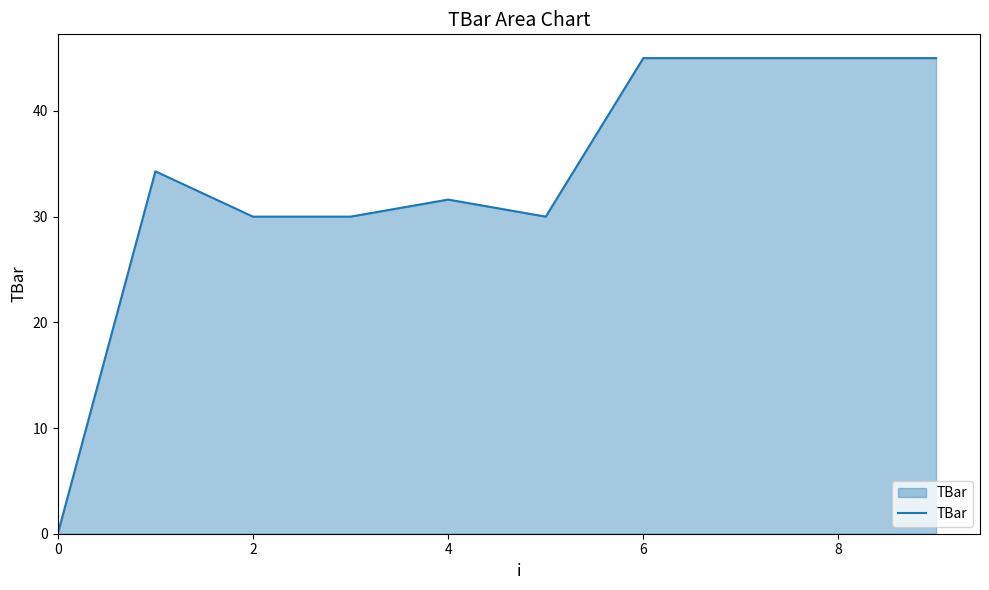

What is the greatest value displayed?

45.0